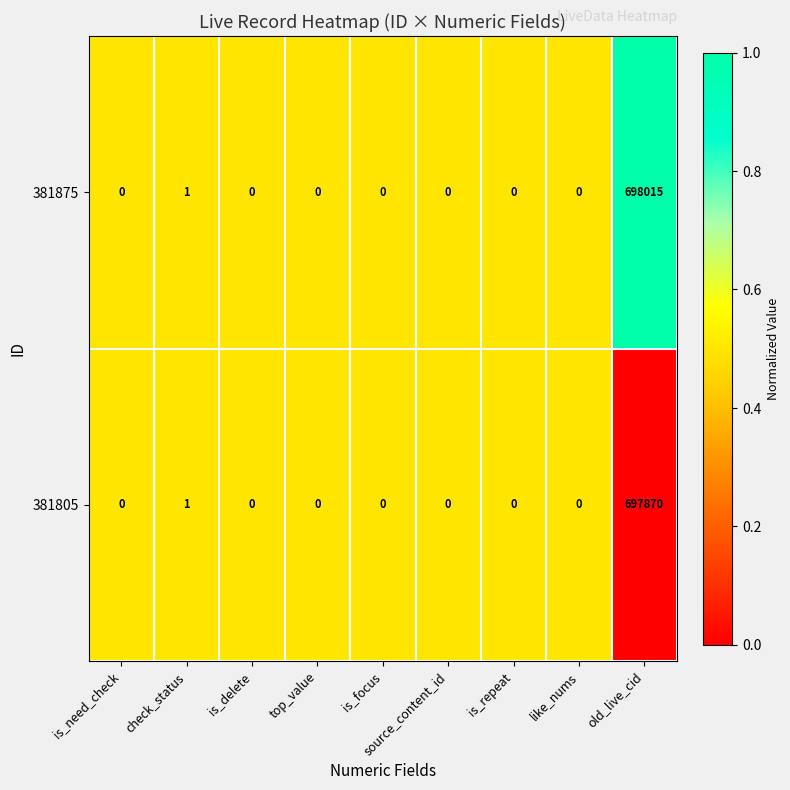

What is the average value of the 381875 series?

77557